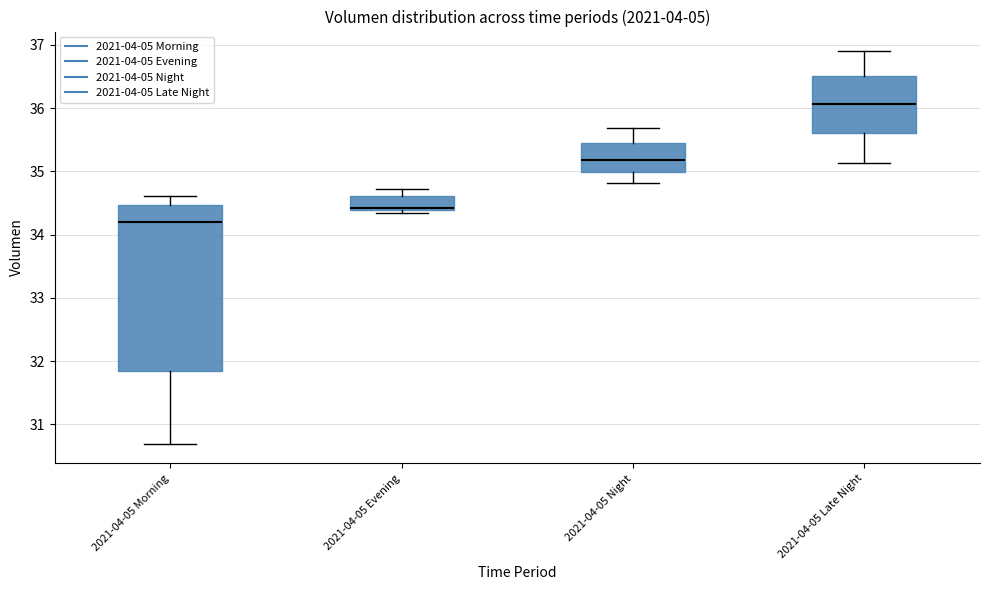

Where does the upper whisker of the box for 2021-04-05 Late Night end on the y-axis? The values are not printed on the chart, so give them approximately, as read against the axis.

36.9